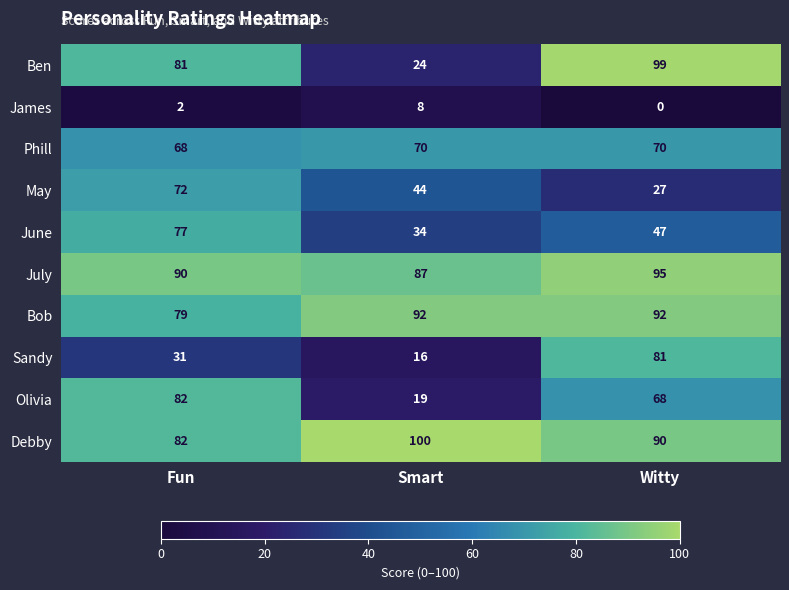

What is the maximum value shown in the chart?

100